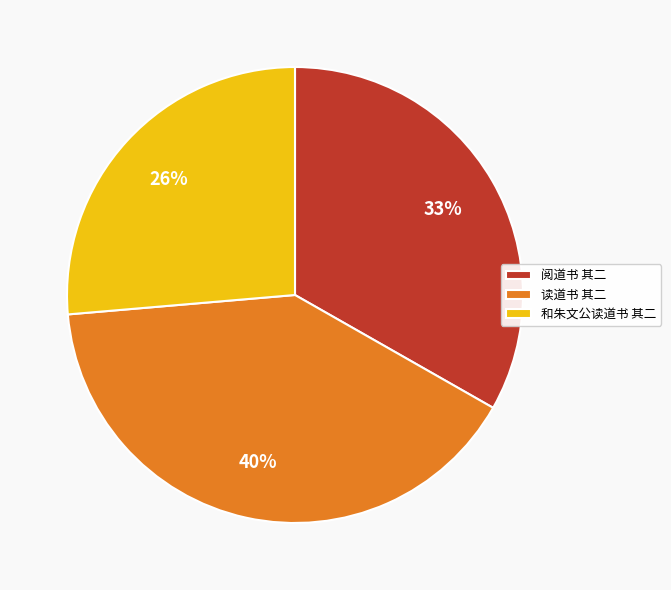

Rank the categories by value from highest to lowest.

读道书 其二, 阅道书 其二, 和朱文公读道书 其二